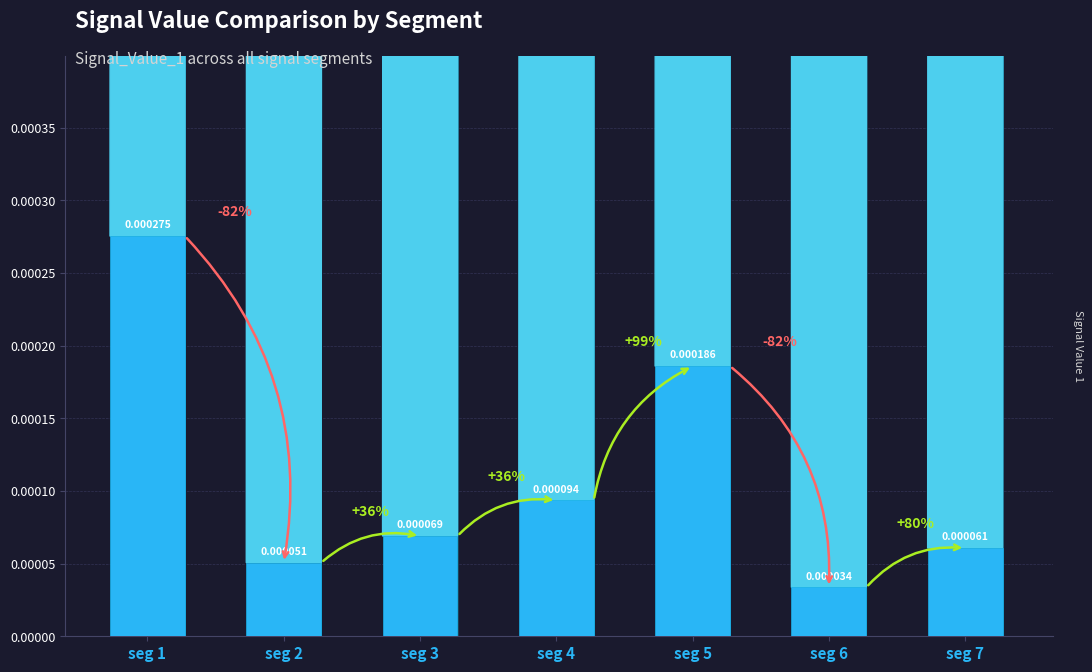

Which label corresponds to the largest value in the chart?

seg 1